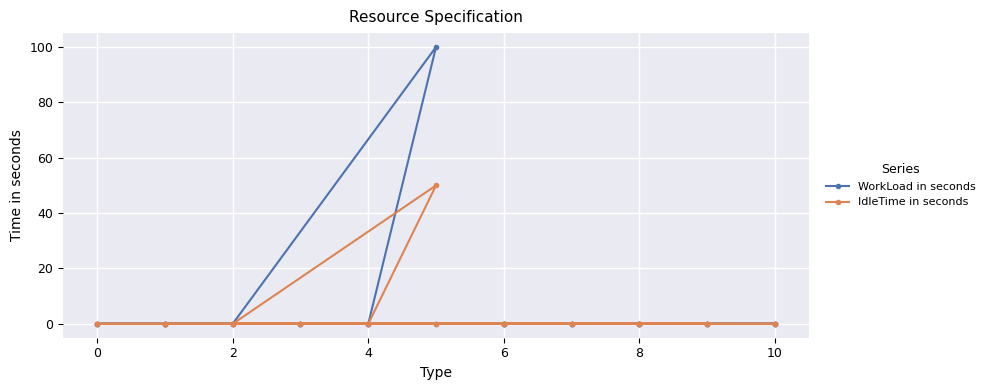

In WorkLoad in seconds, how many points are higher than both neighbors (excluding endpoints)?

1